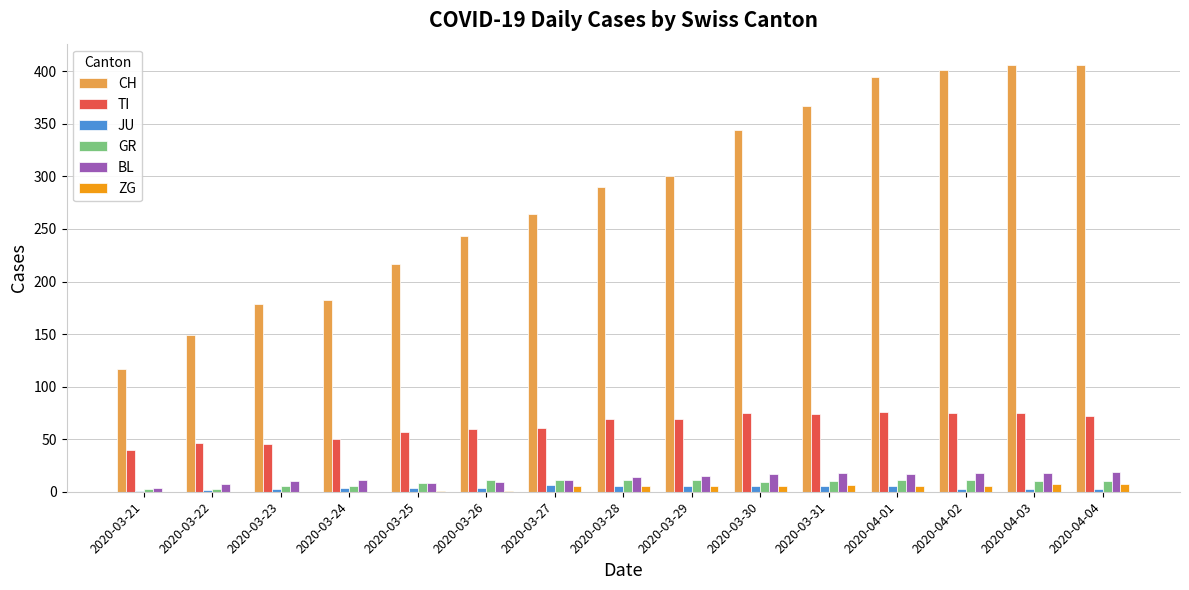

What is the highest value of the CH series?

406